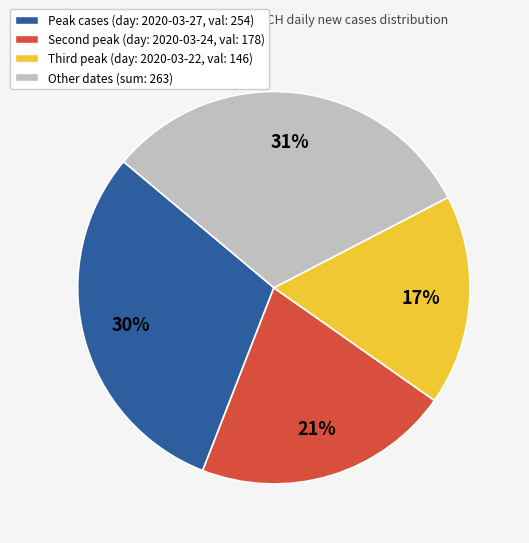

To the nearest percent, what is the average slice percentage?

25%